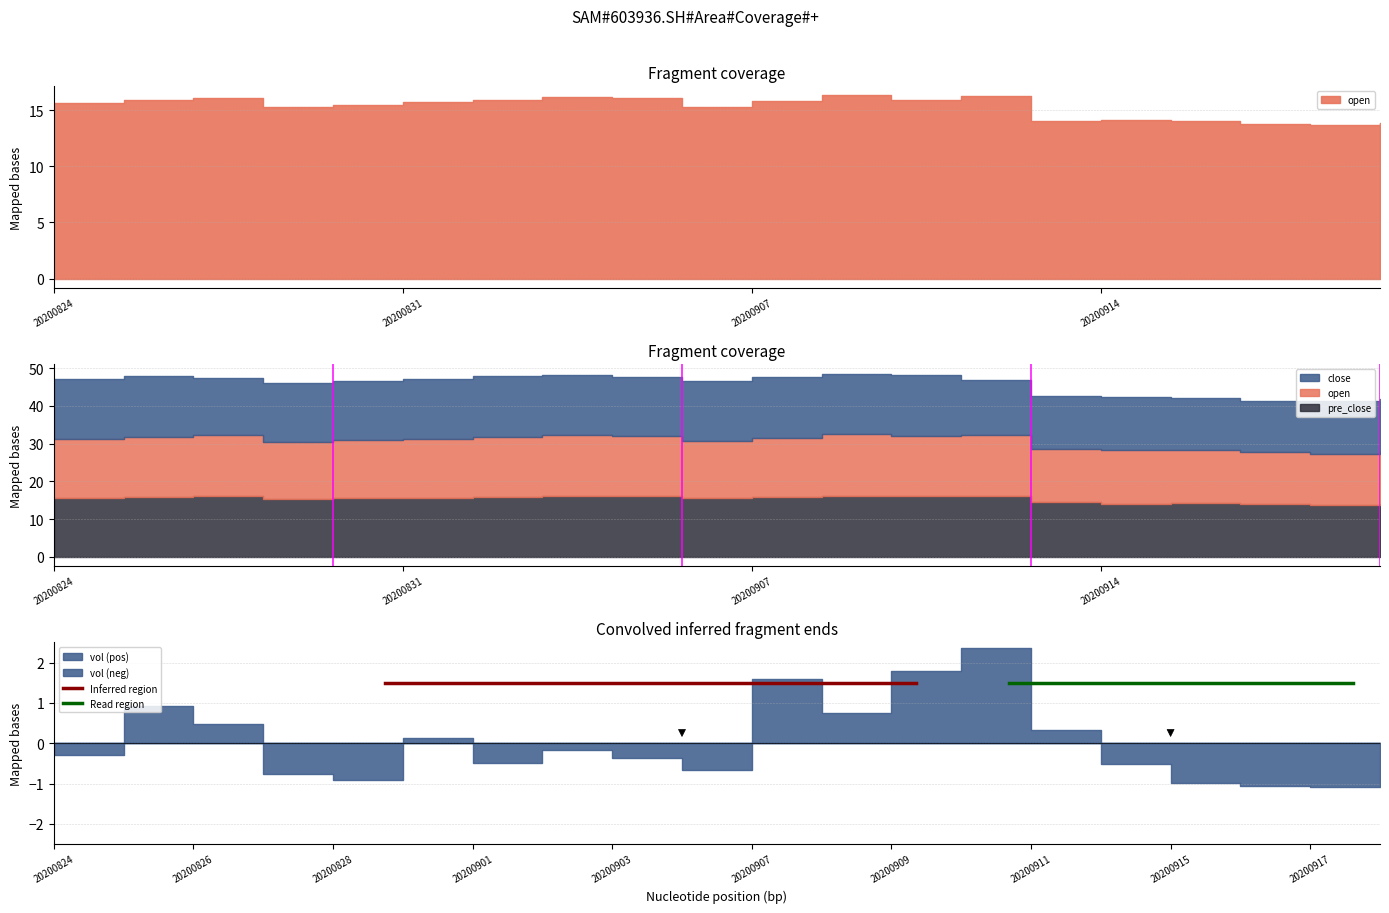

What is the sum of the close values at 20200827 and 20200826?

30.7